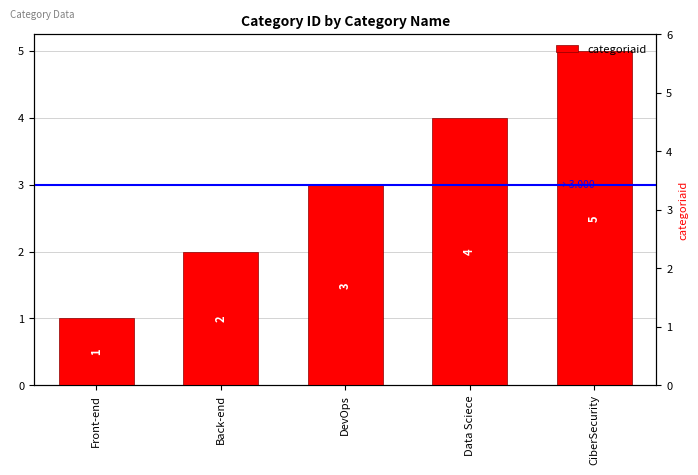

Rank the categories by value from highest to lowest.

CiberSecurity, Data Sciece, DevOps, Back-end, Front-end